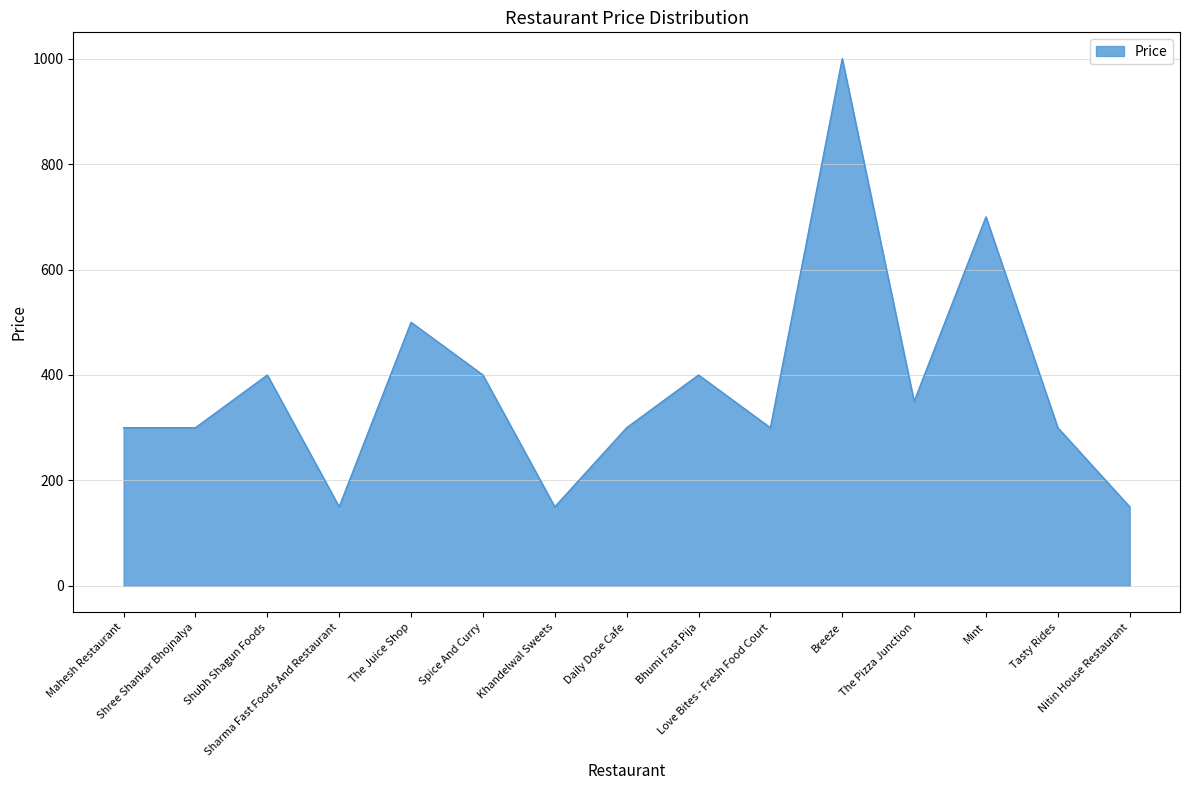

What is the greatest value displayed?

1000